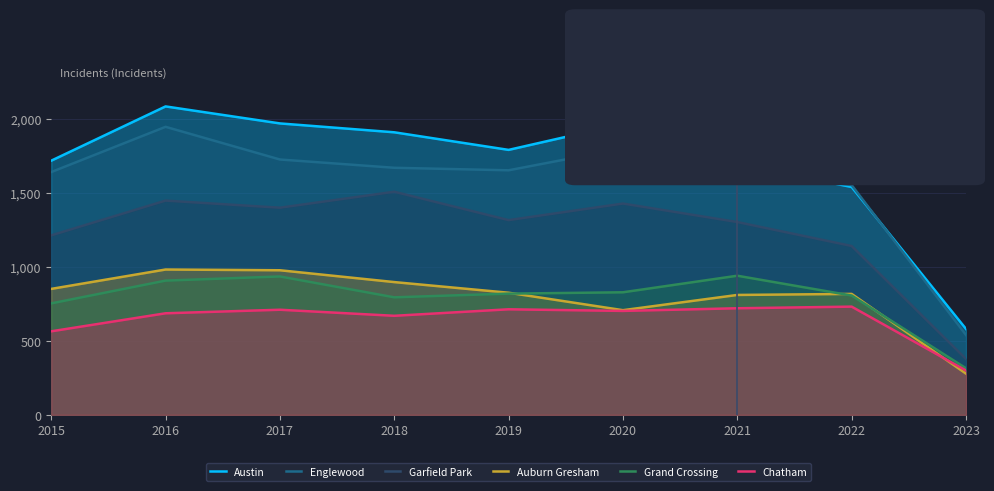

At which category does Englewood reach its first local valley?

2019